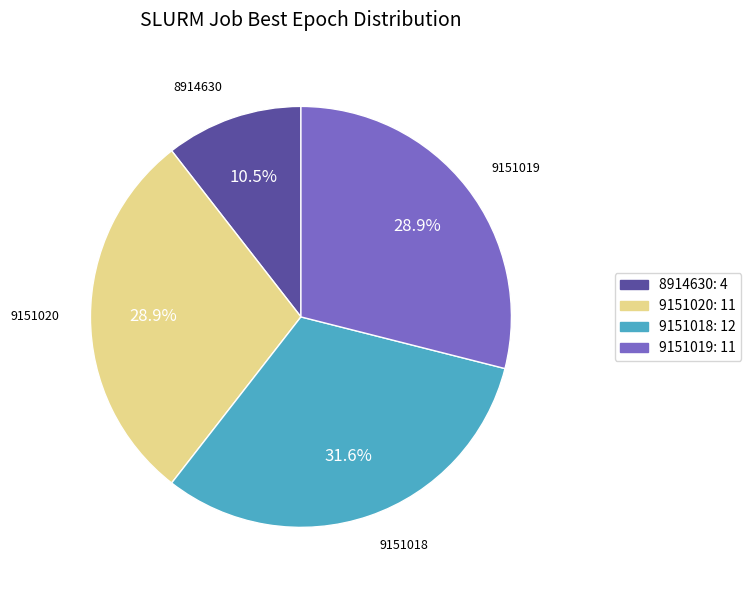

Which slice is the largest?

9151018